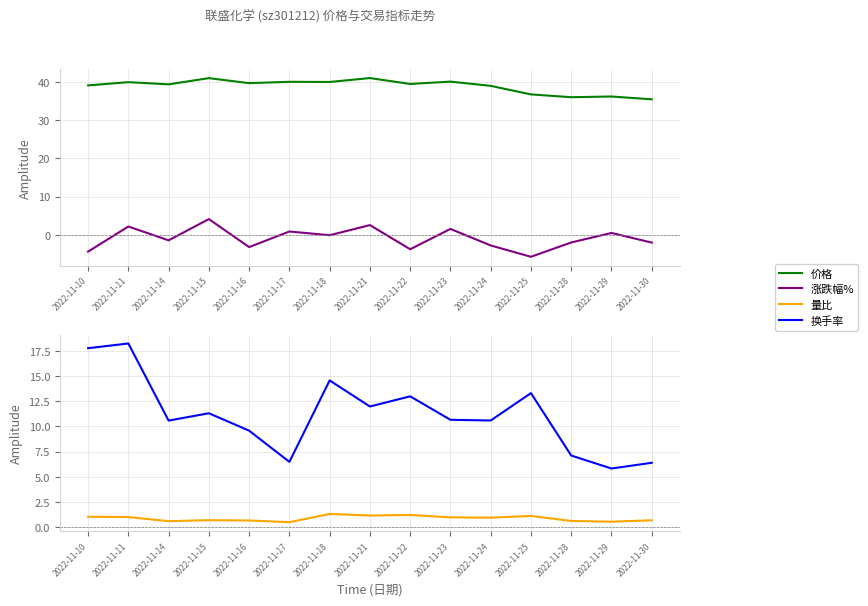

Reading right to left, transcribe all the data shown in this chart.

价格: 35.4	36.1	36.0	36.7	38.9	40.0	39.4	41.0	40.0	40.0	39.6	41.0	39.3	39.9	39.0
涨跌幅%: -2.0	0.5	-2.0	-5.7	-2.8	1.6	-3.8	2.5	-0.1	0.9	-3.2	4.1	-1.4	2.2	-4.4
量比: 0.7	0.5	0.6	1.1	0.9	1.0	1.2	1.1	1.3	0.5	0.7	0.7	0.6	1.0	1.0
换手率: 6.4	5.8	7.1	13.3	10.6	10.7	13.0	12.0	14.6	6.5	9.6	11.3	10.6	18.2	17.8